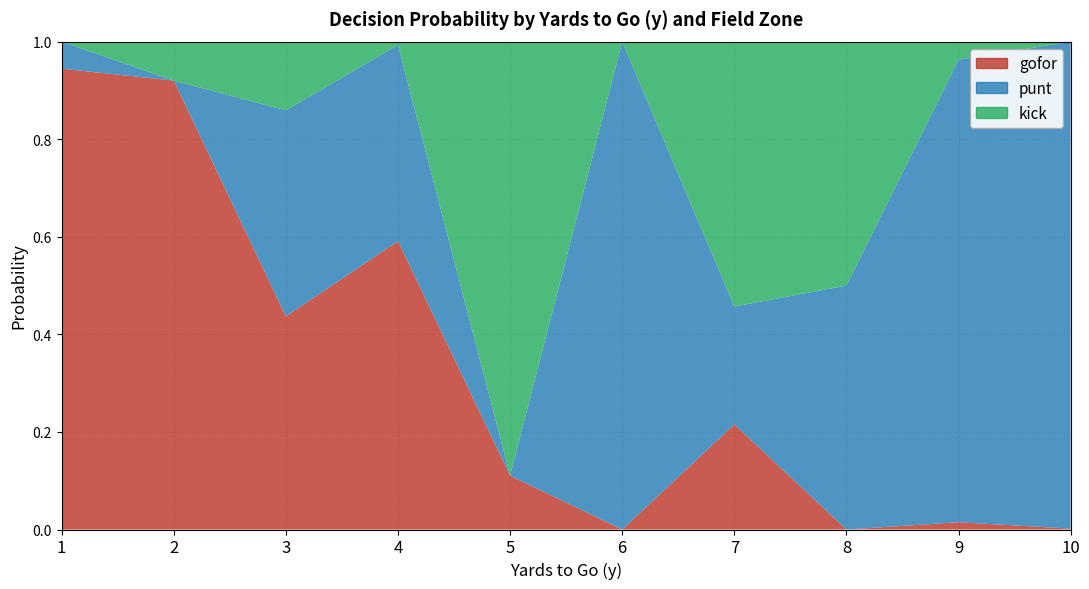

Does the chart have visible grid lines?

Yes